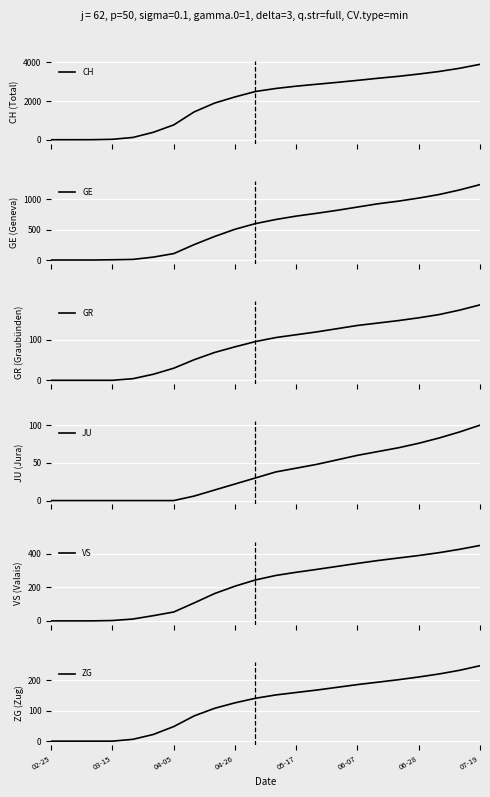

The ZG series shows 63 at 04-26. True or false?

False